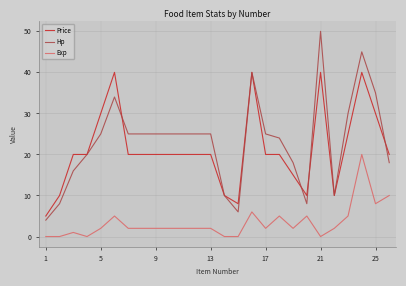

Which series has the widest spread of values?

Hp